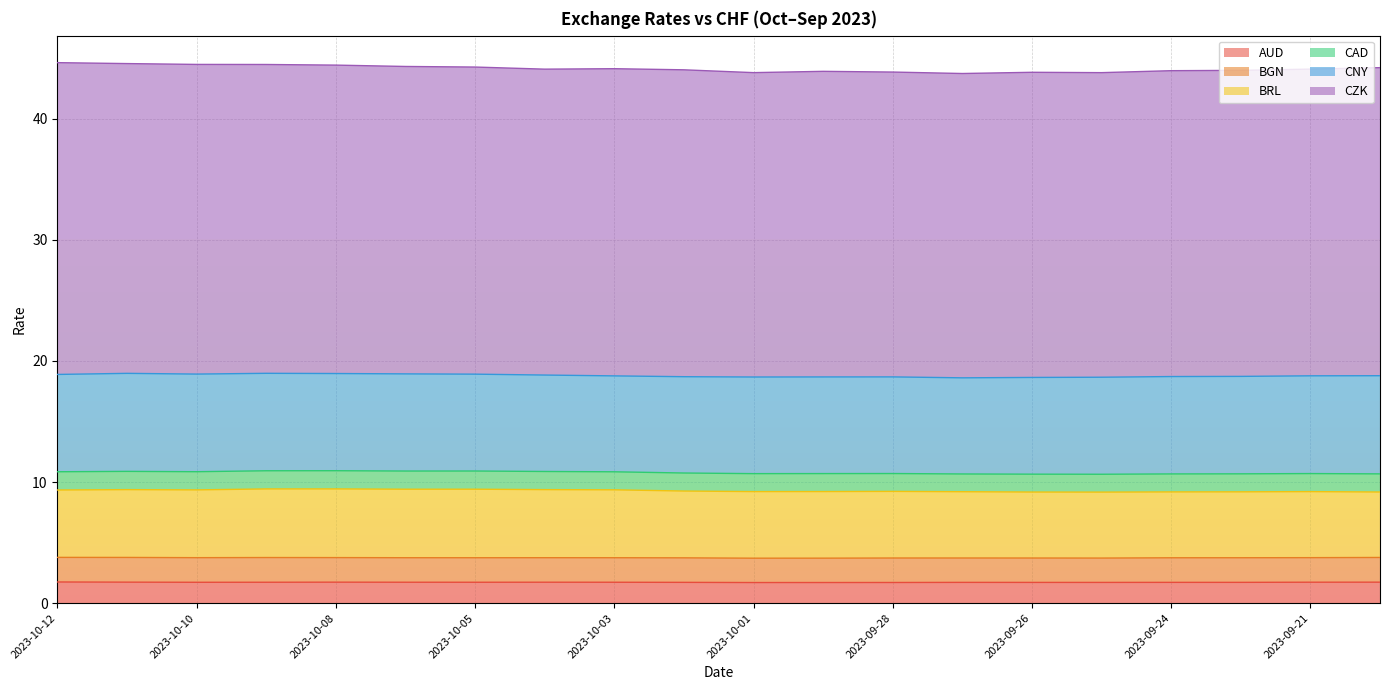

Which series has the largest total across all categories?

CZK